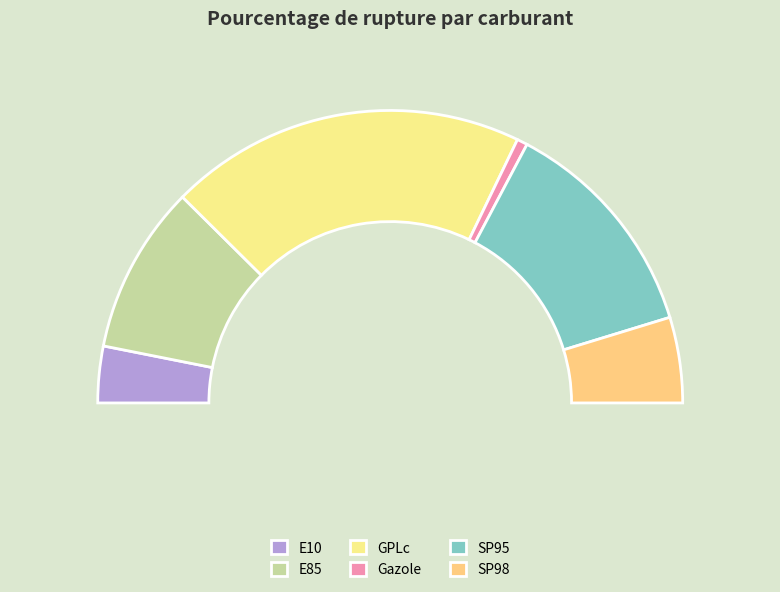

How many segments does this pie chart have?

6